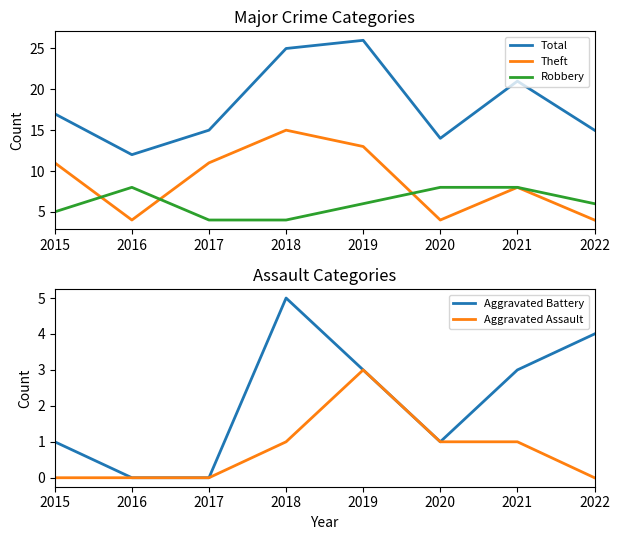

What is the difference between the highest and lowest values at 2020?

13